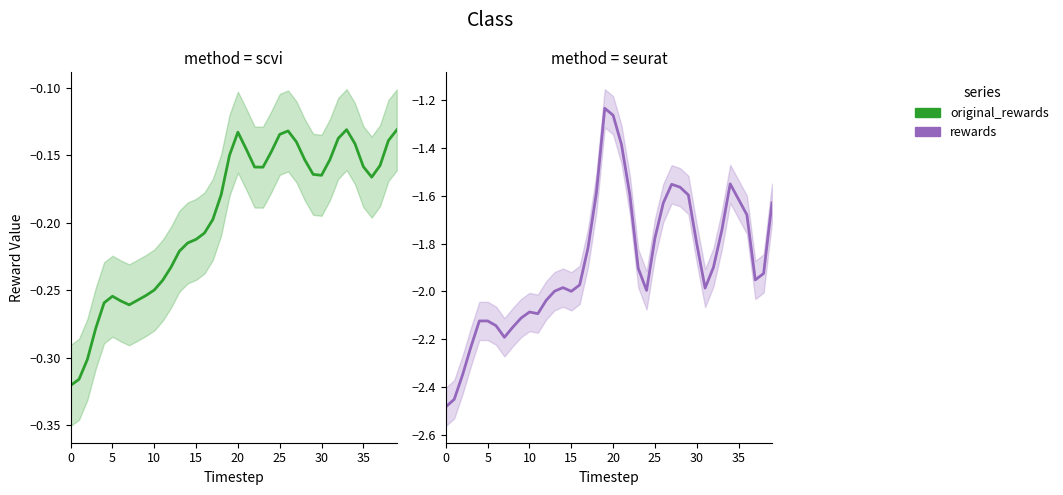

Does the chart display data point markers on the line(s)?

No